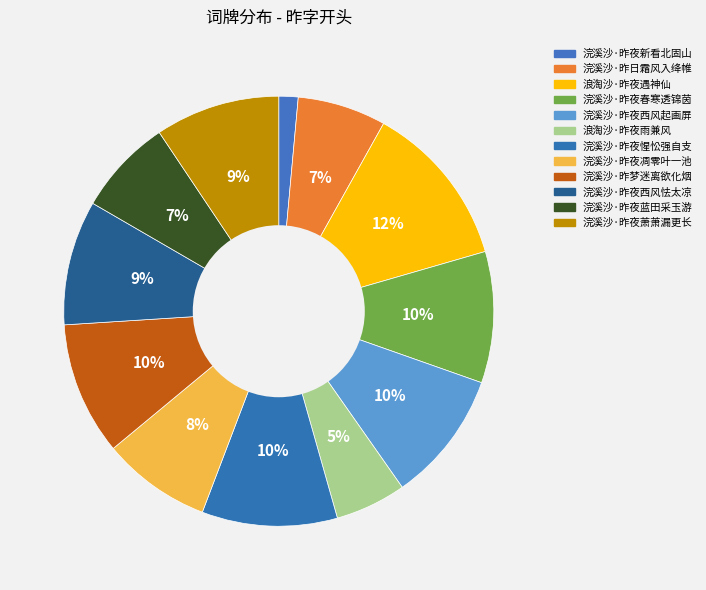

Between 浣溪沙·昨夜新看北固山 and 浪淘沙·昨夜雨兼风, which is larger?

浪淘沙·昨夜雨兼风